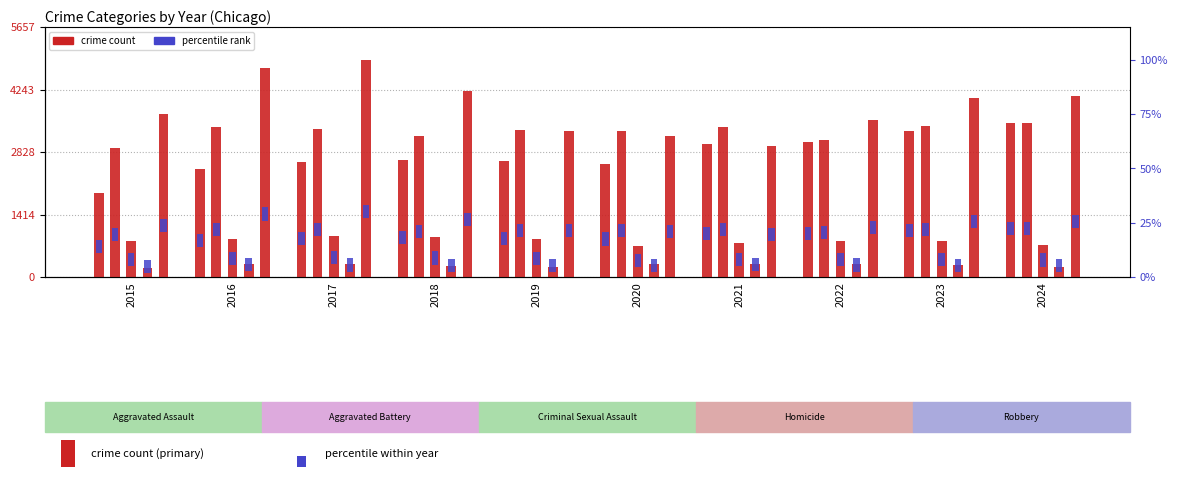

Which series has the largest total across all categories?

Robbery